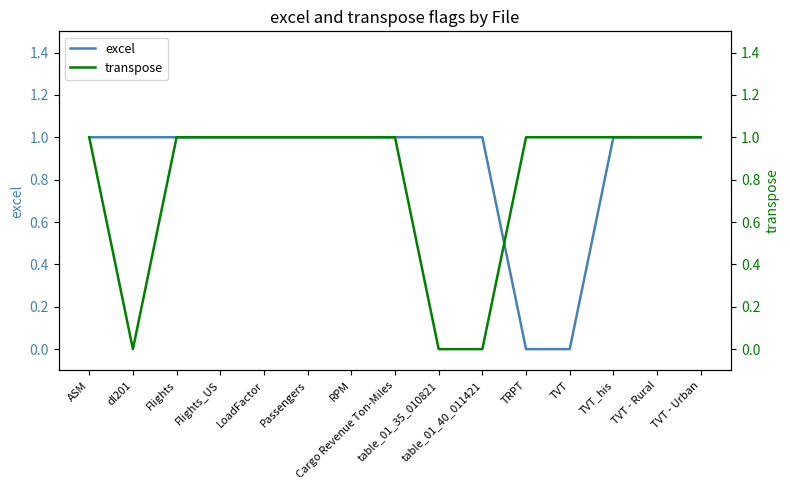

Rank the series by their maximum value, from lowest to highest.

excel, transpose